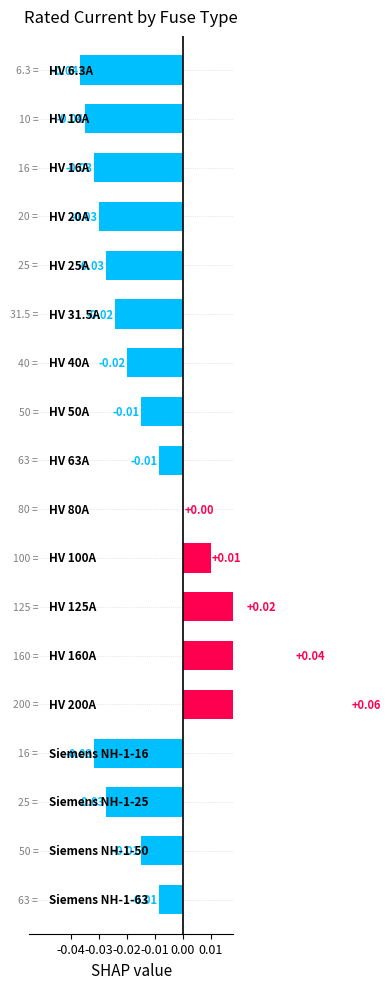

Where is the data nearest to the value 0?

HV 80A